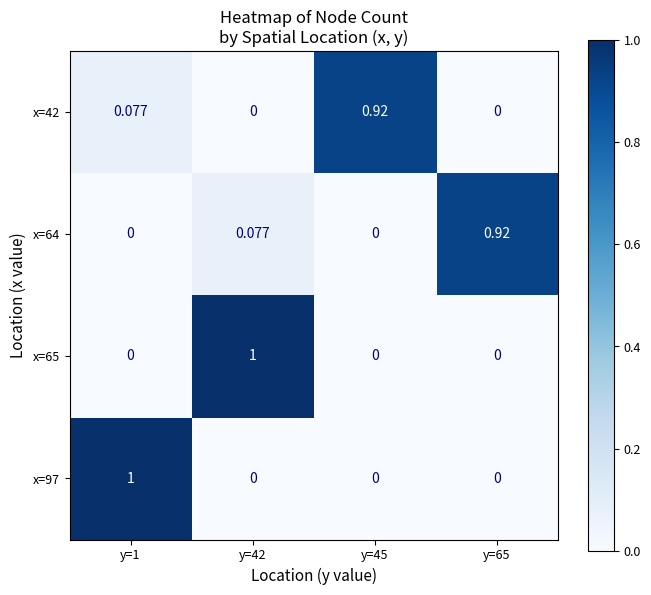

Is the value of x=97 at y=65 greater than the value of x=64 at y=42?

No